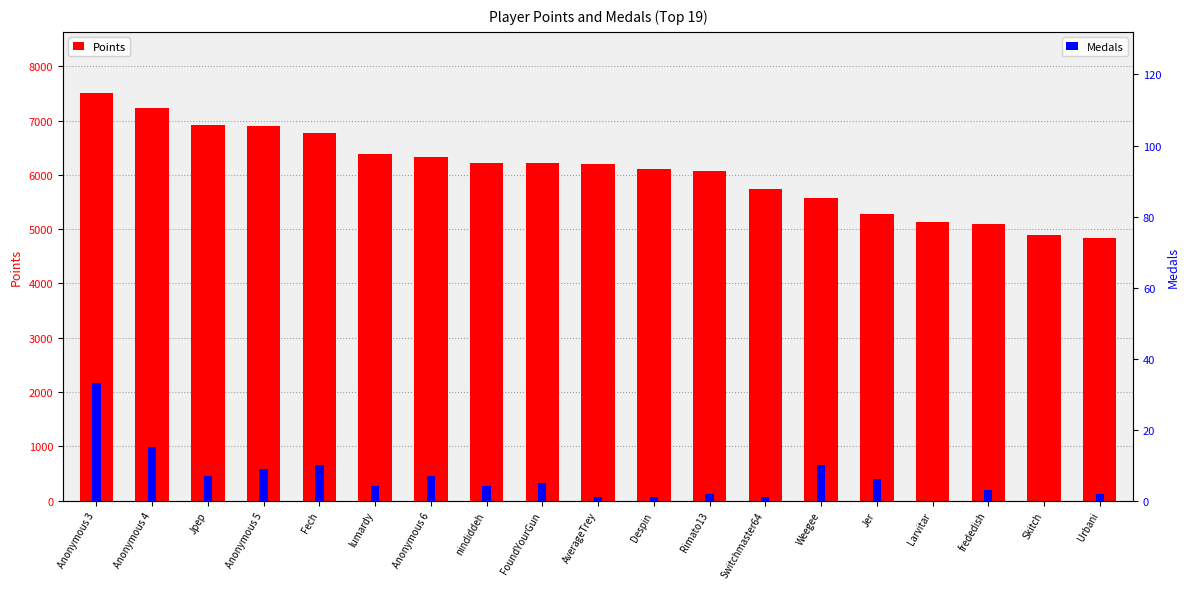

The value of Points at Switchmaster64 is 9127. True or false?

False